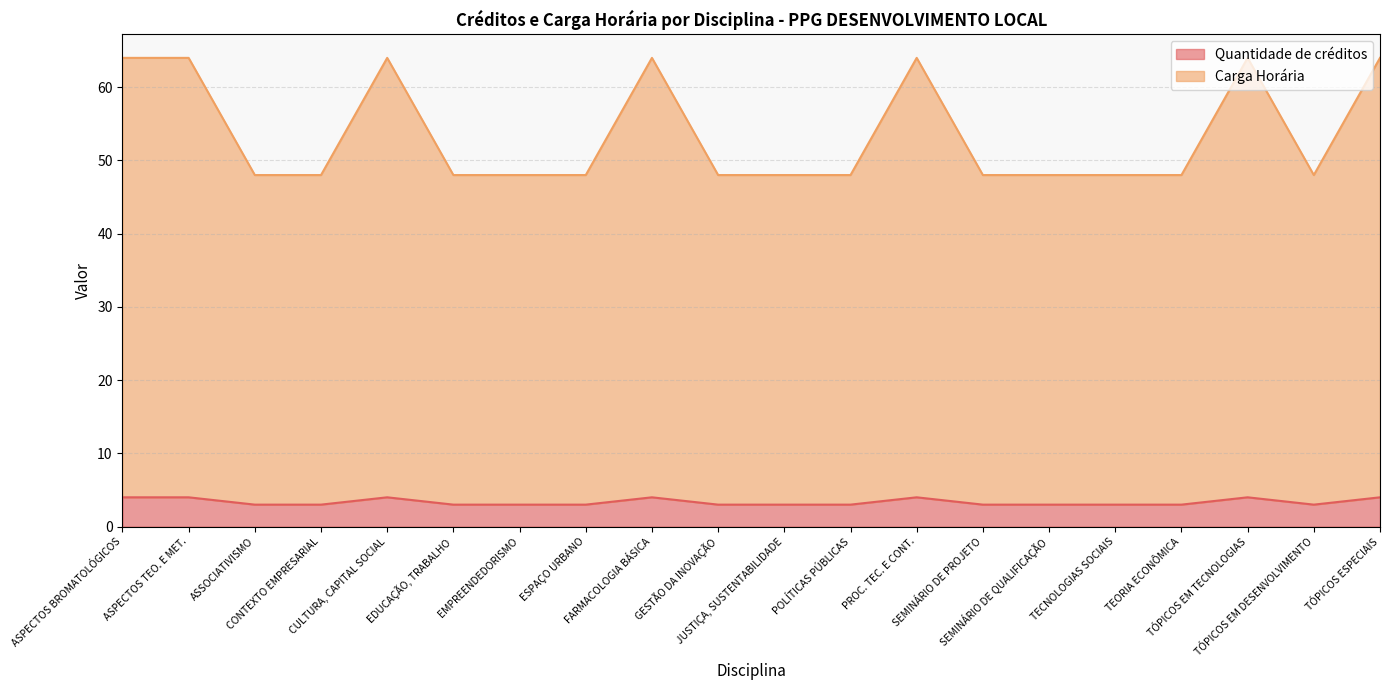

Where is Carga Horária nearest to the value 56?

ASPECTOS BROMATOLÓGICOS